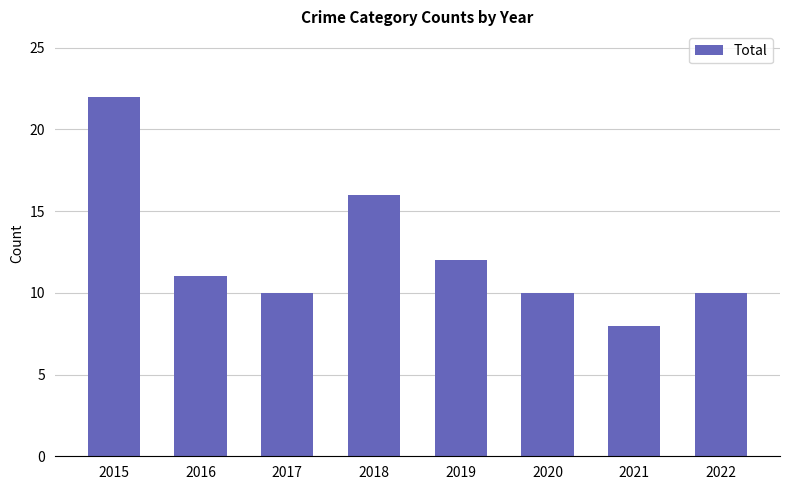

What is the maximum value shown in the chart?

22